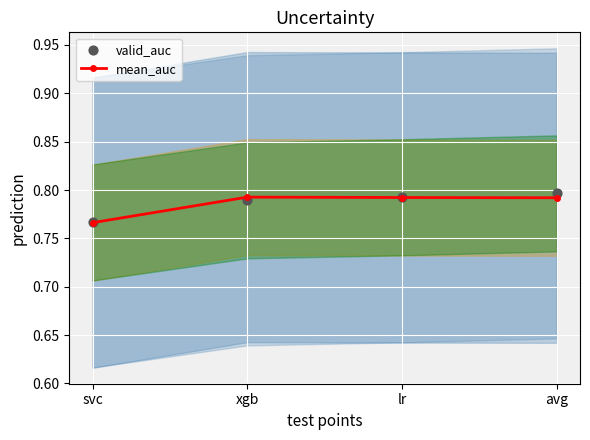

Which series has the largest total across all categories?

valid_auc